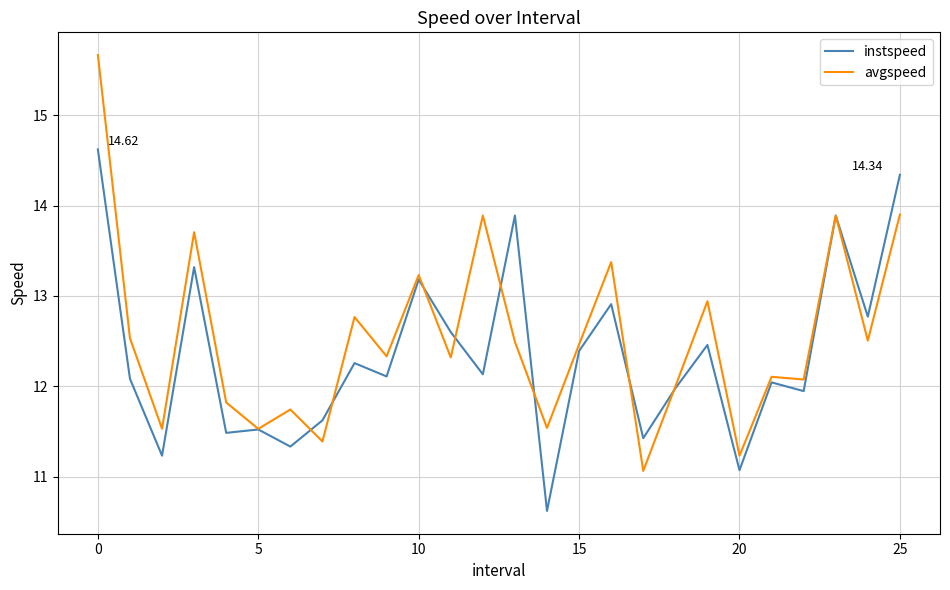

Which series has the largest total across all categories?

avgspeed